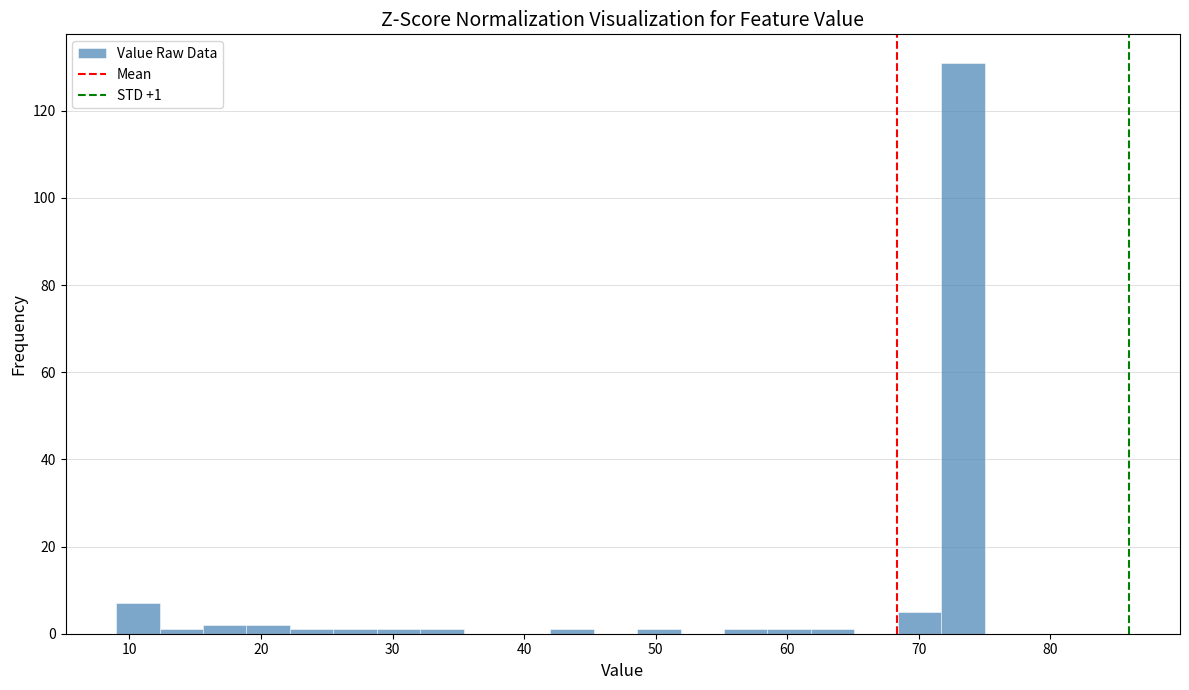

Read against the x-axis, roughly where is the centre of the tallest bar?

73